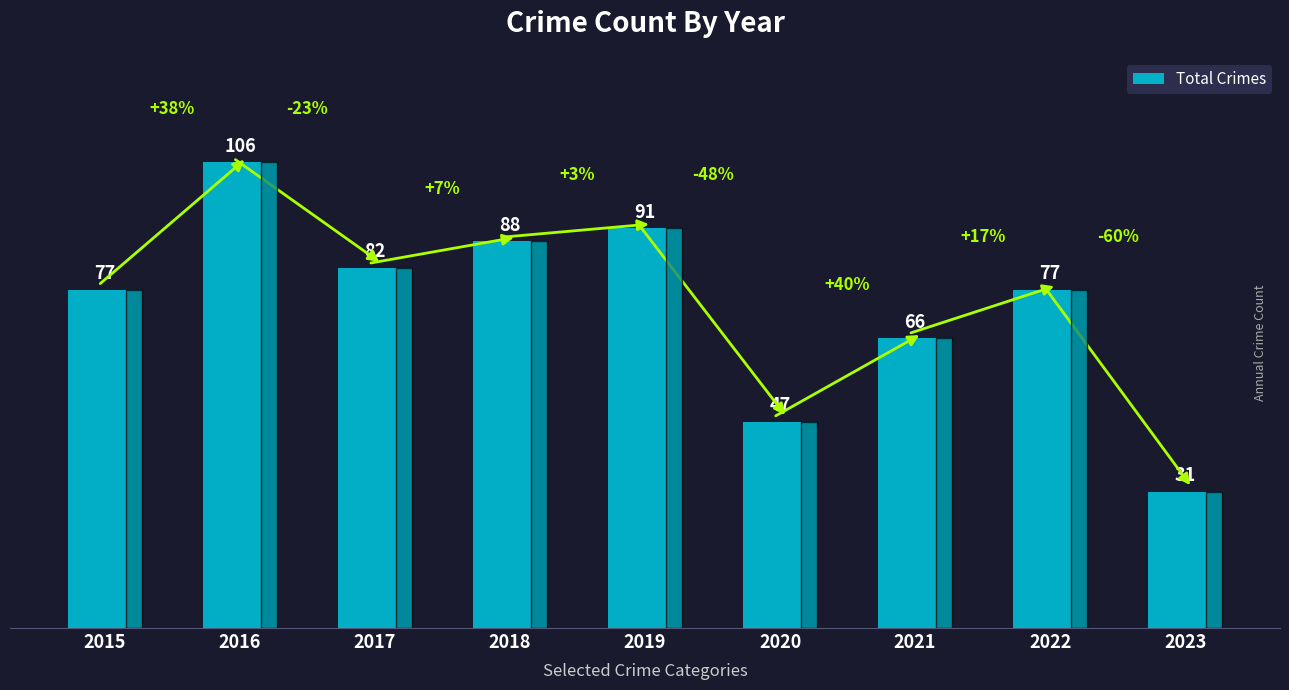

What is the difference between the second highest and second lowest values?

44